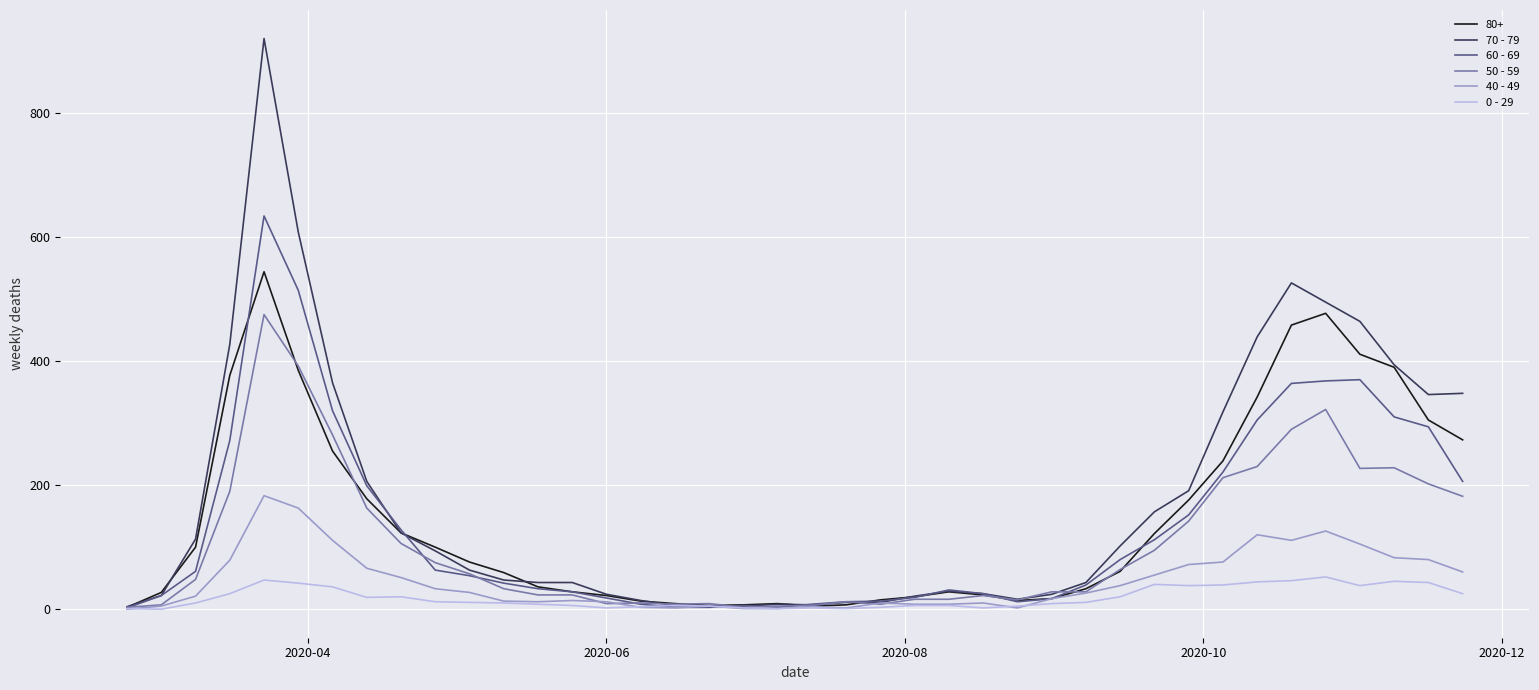

Which series has the widest spread of values?

70 - 79